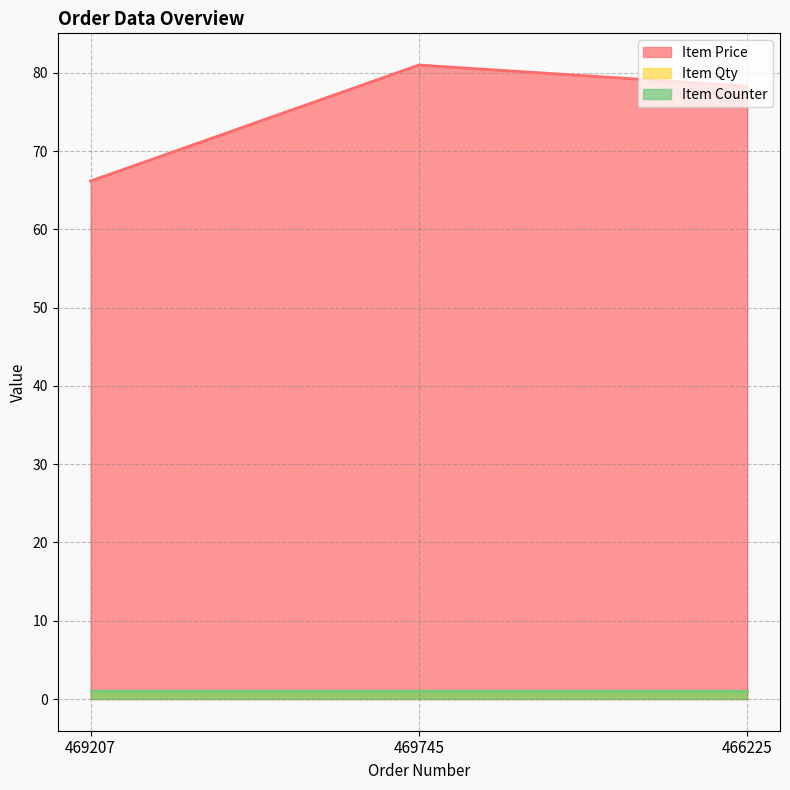

Between 466225 and 469207, which is larger?

466225